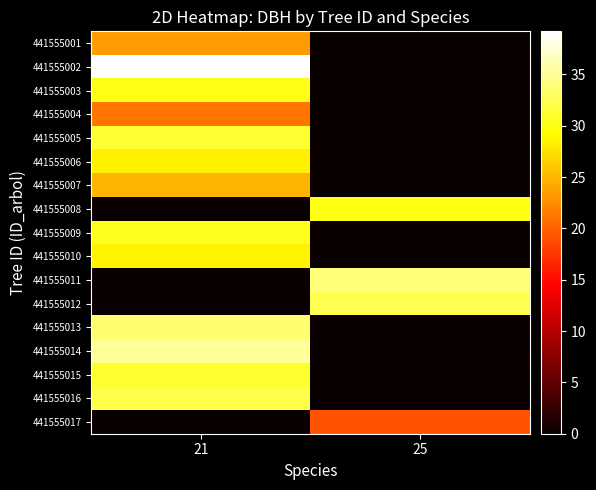

What is the difference between the highest and lowest values at 25?

33.9